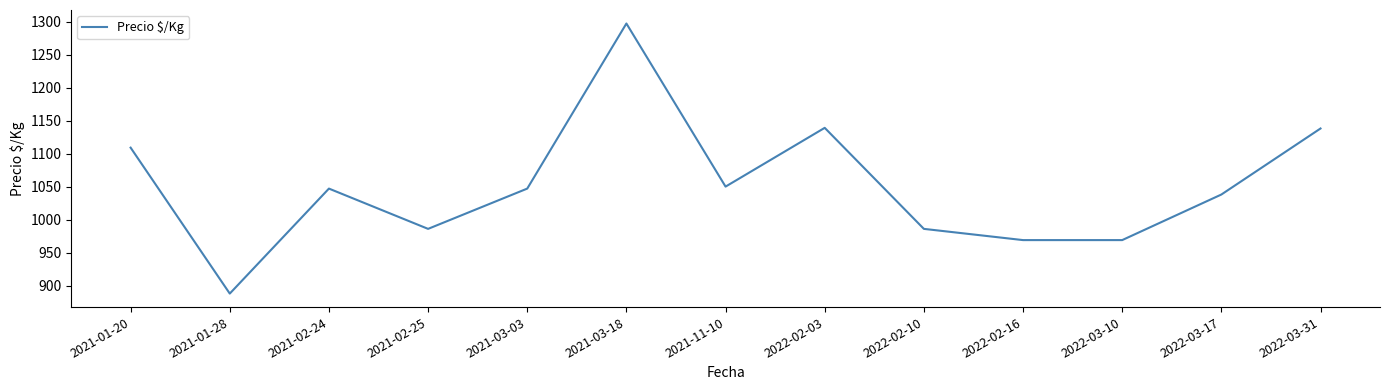

How many interior local peaks (higher than both neighbors) does the data have?

3